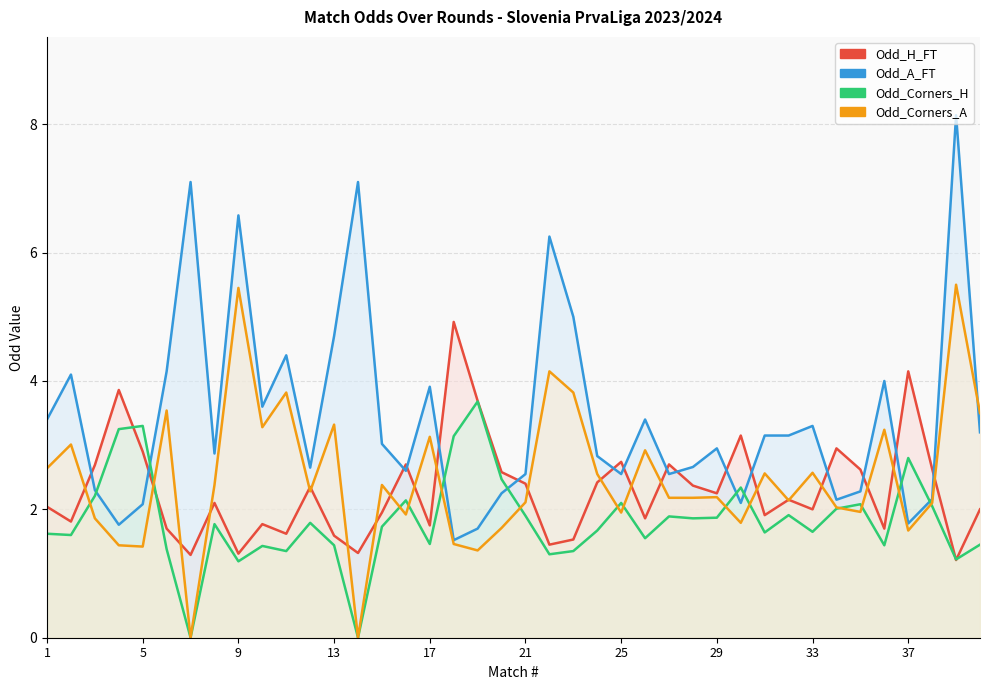

What is the average value of the Odd_Corners_A series?

2.5